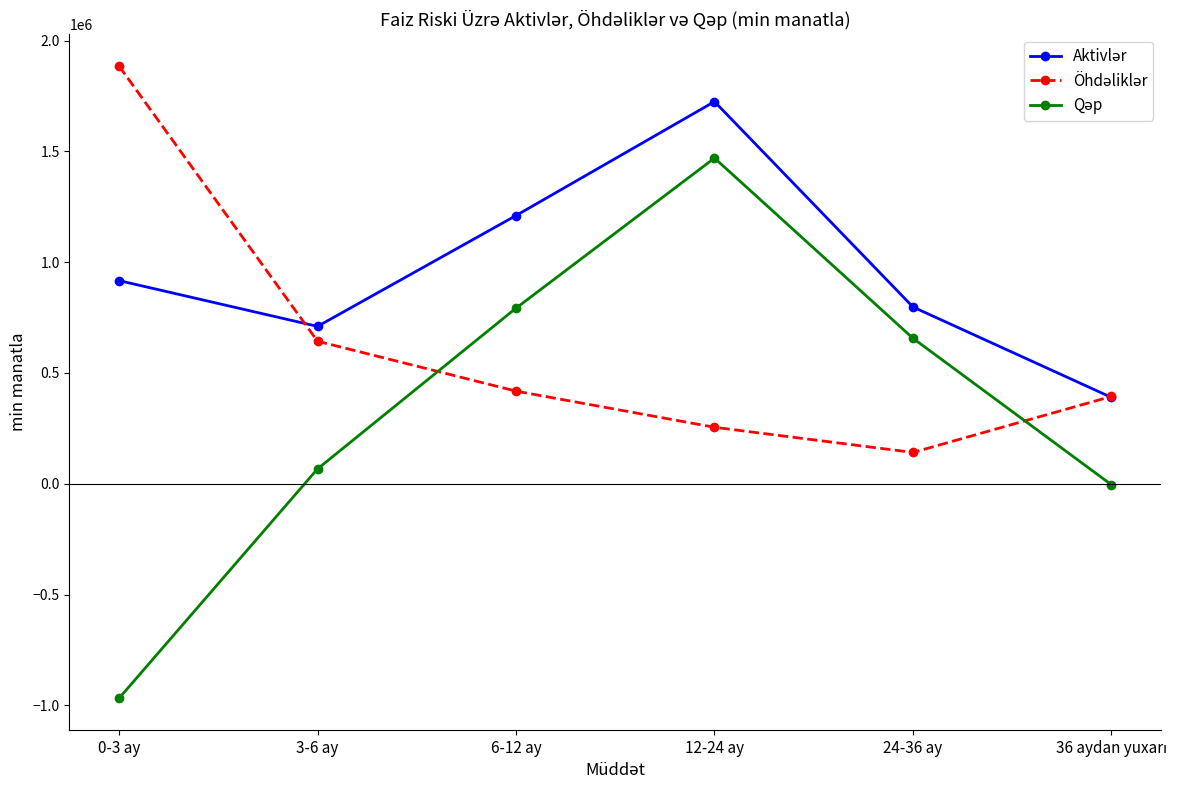

Which label corresponds to the smallest value in the chart?

0-3 ay